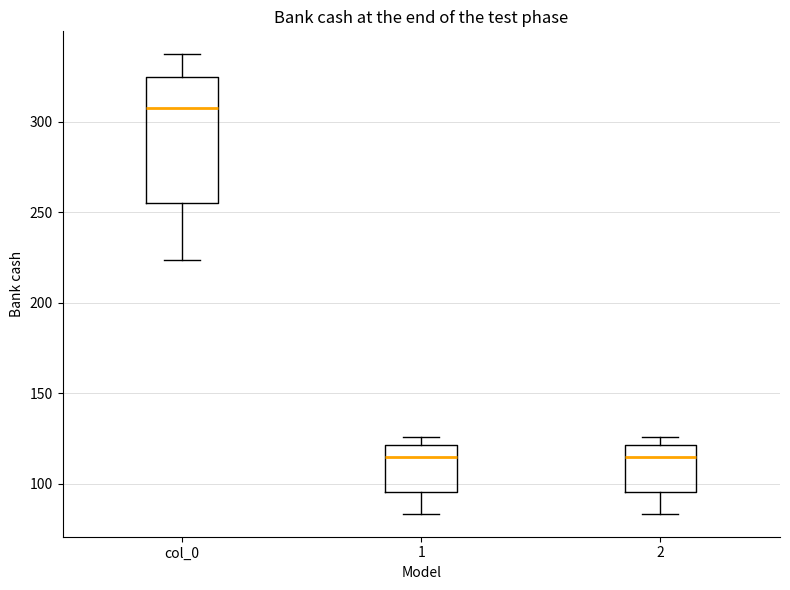

Which box's median line is the highest?

col_0